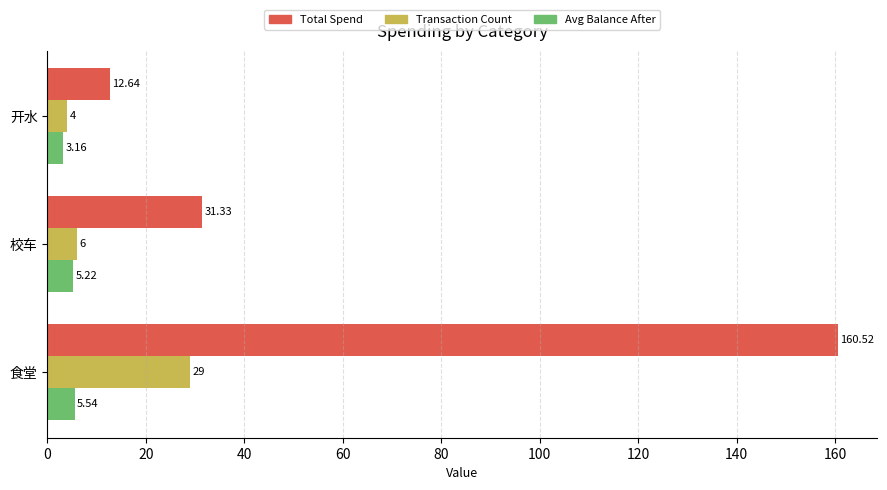

Where is Avg Balance After nearest to the value 4?

开水